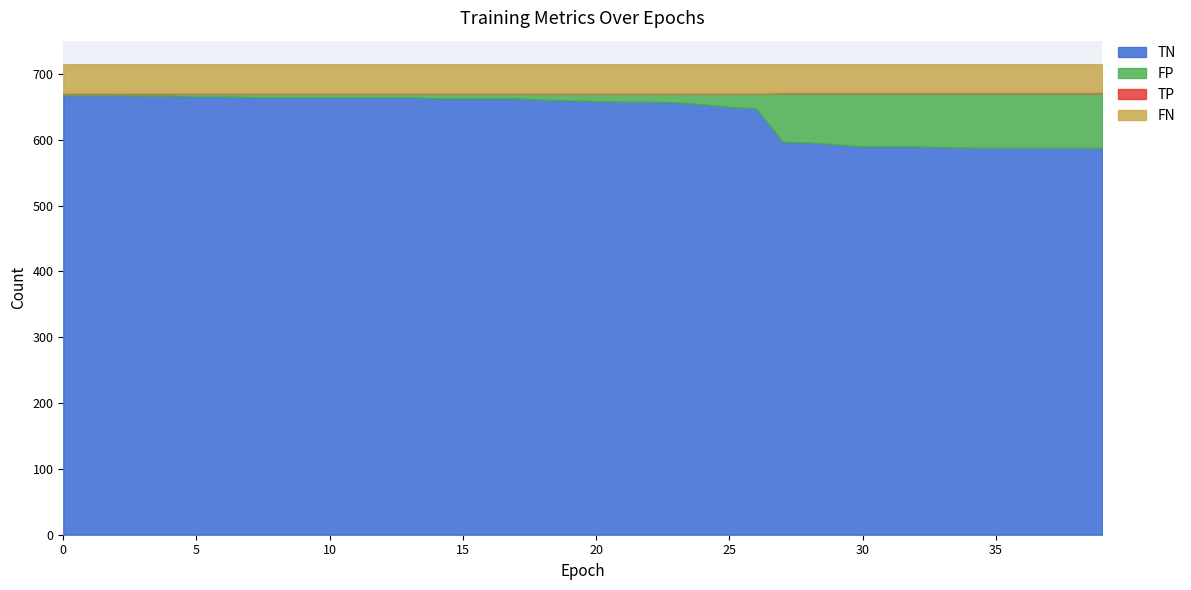

True or false: TN has a value of 665.0 at 10.

True